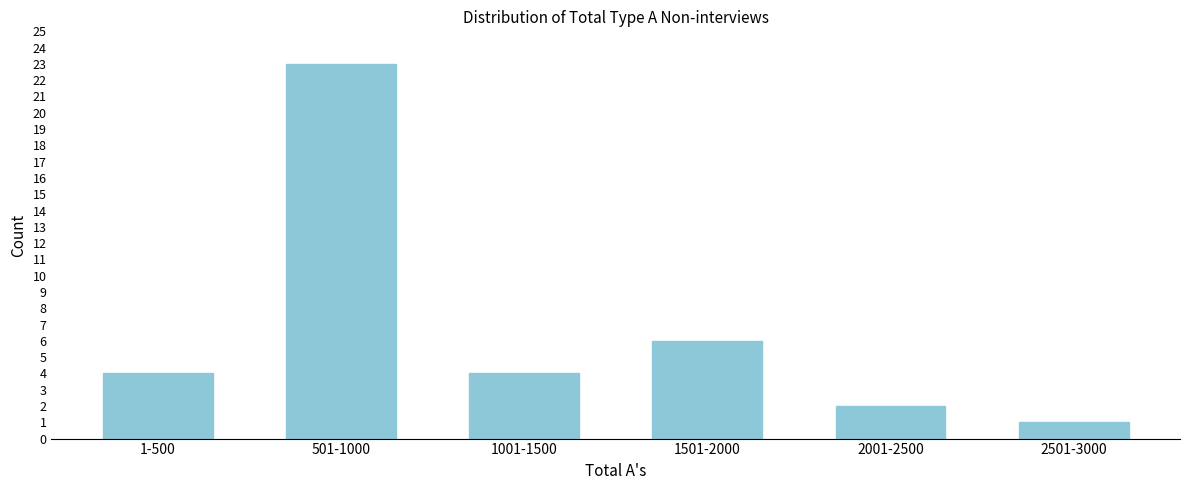

Reading left to right, what are all the values shown in this chart?

1-500=4	501-1000=23	1001-1500=4	1501-2000=6	2001-2500=2	2501-3000=1